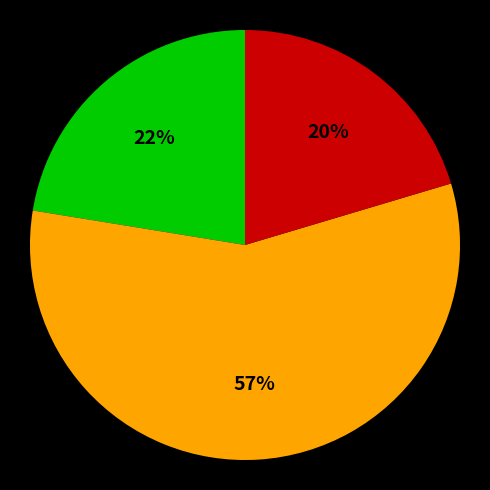

Is there a majority slice in this chart?

Yes